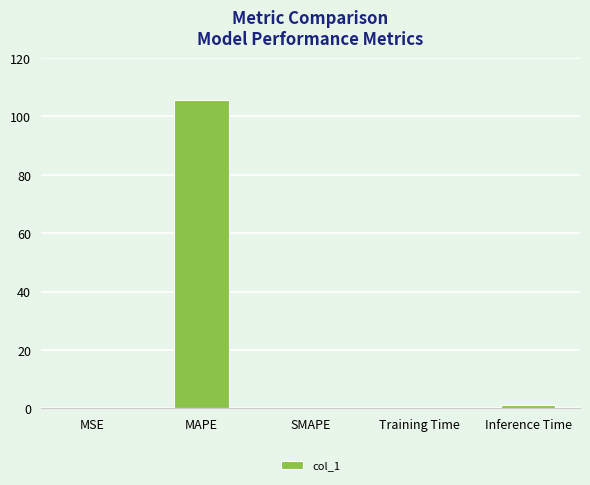

Which label corresponds to the largest value in the chart?

MAPE